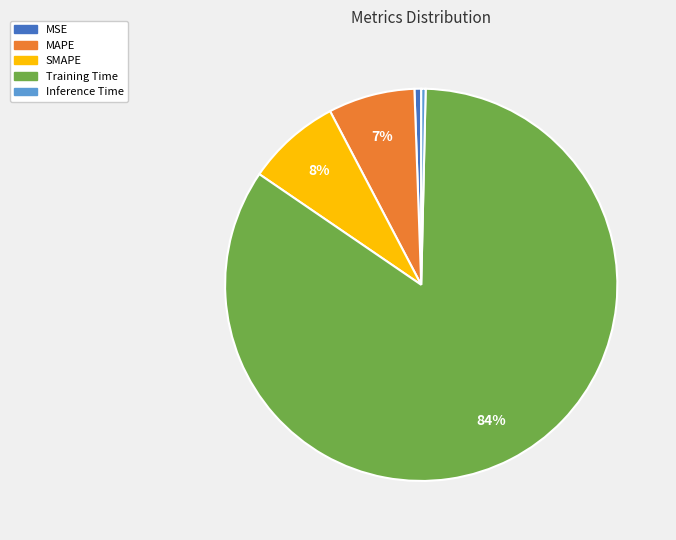

The Inference Time slice represents 0% of the pie. True or false?

True